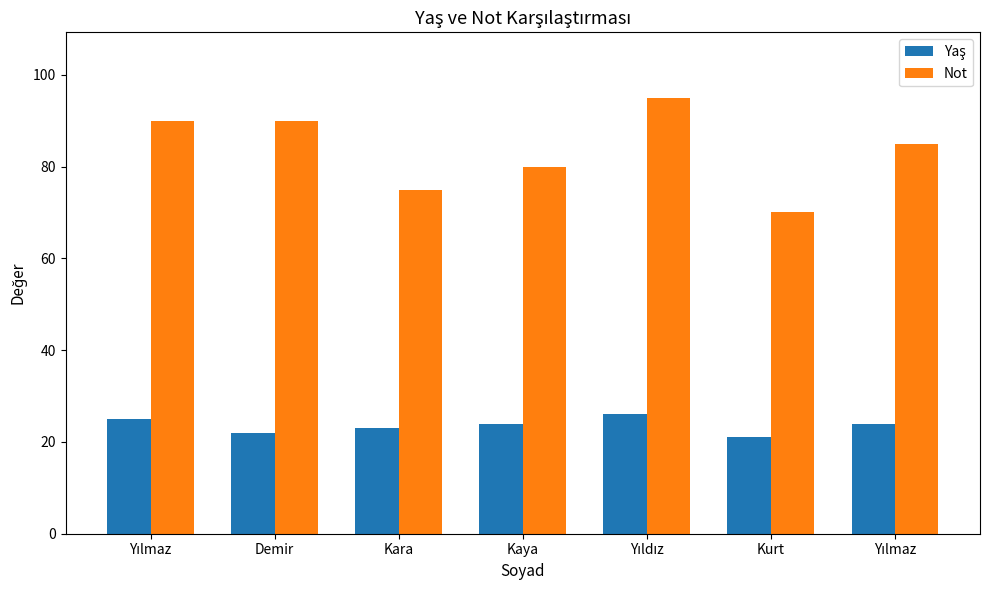

Where is Yaş nearest to the value 23?

Kara